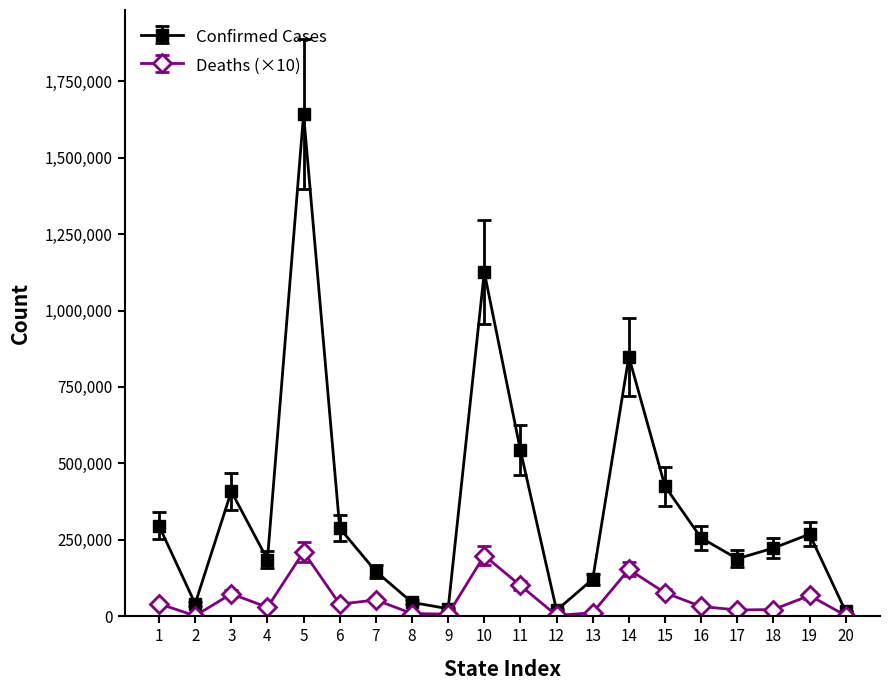

List the series in order of their overall mean, highest first.

Confirmed Cases, Deaths (×10)